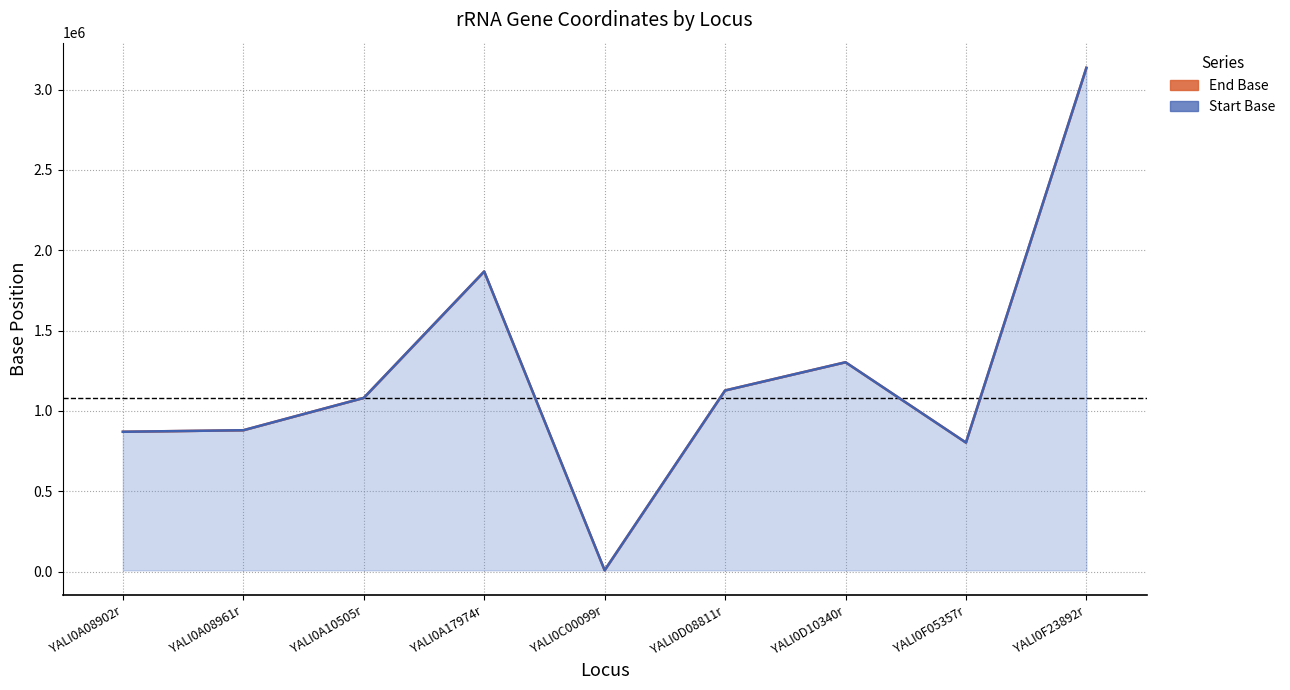

True or false: Start Base (line) and End Base (line) cross at least once.

False